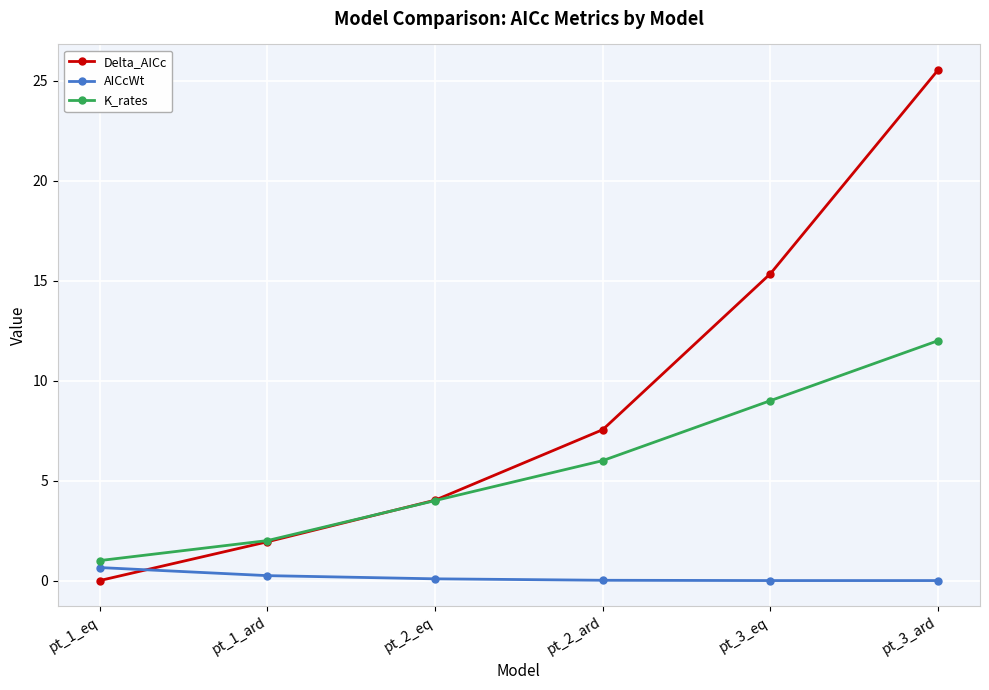

Is it true that K_rates equals 12.0 at pt_3_ard?

True